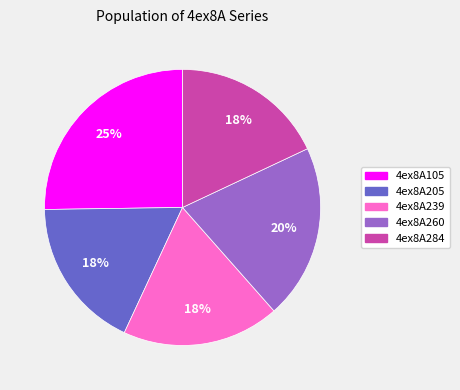

To the nearest percent, what is the average slice percentage?

20%